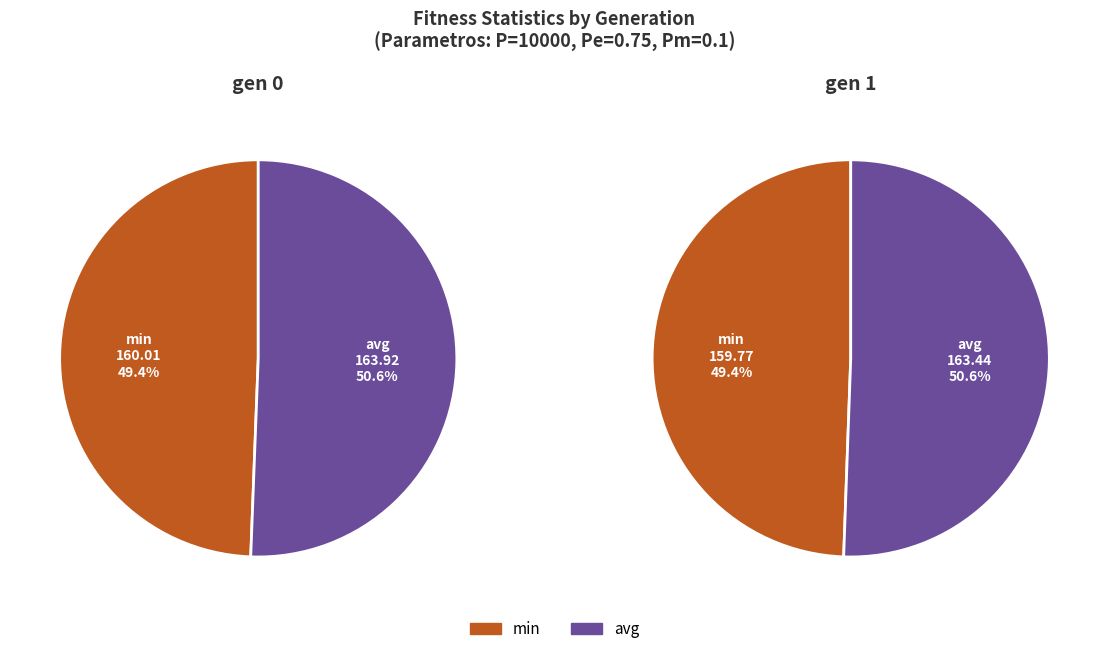

What percentage do avg and min together represent?

100.0%